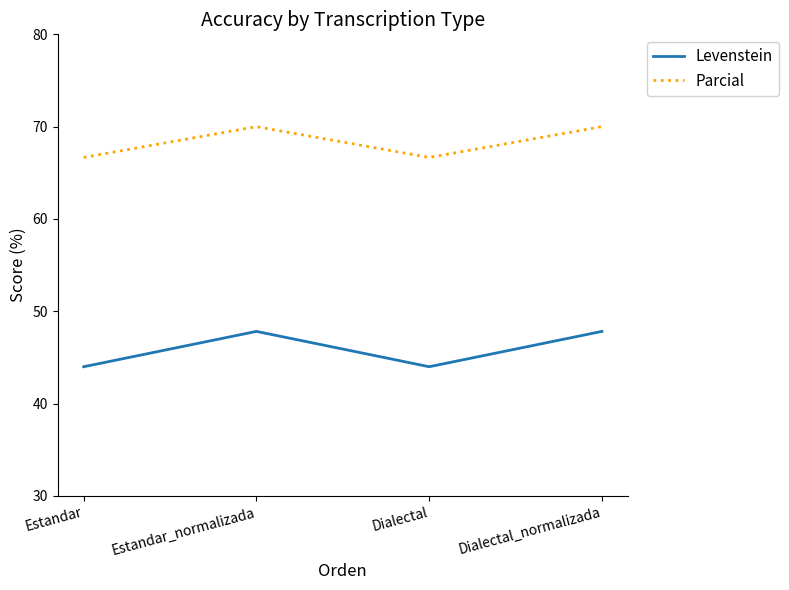

Read the Parcial value at Dialectal.

66.7